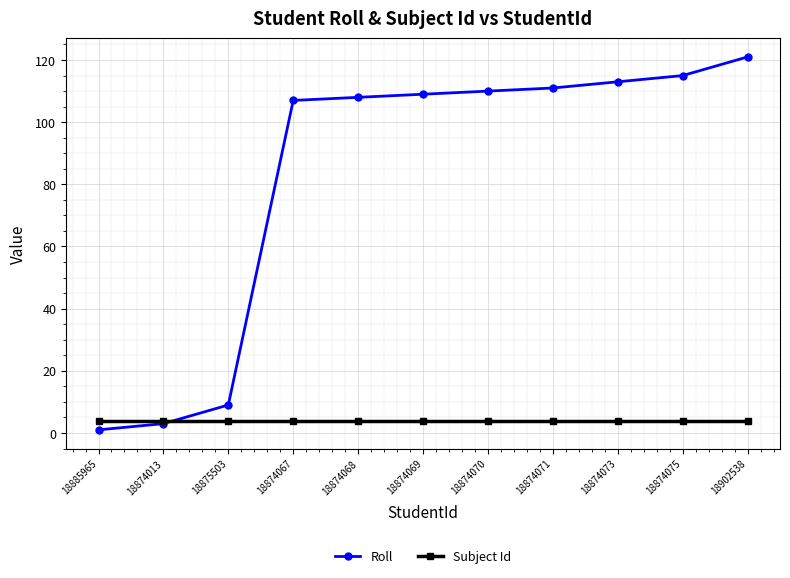

List the series in order of their peak value, highest first.

Roll, Subject Id